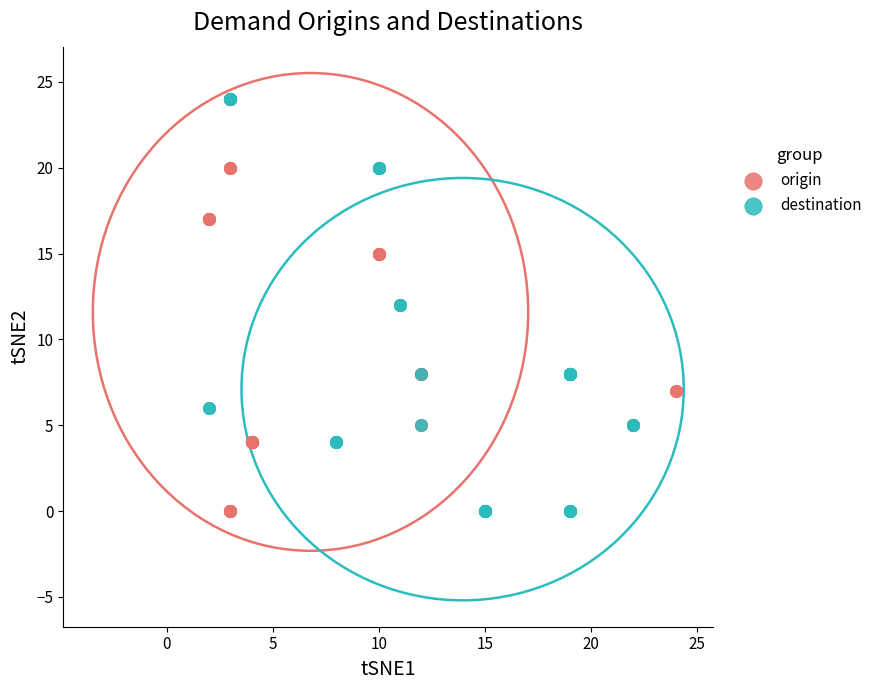

What are all the series names shown in the legend?

origin, destination